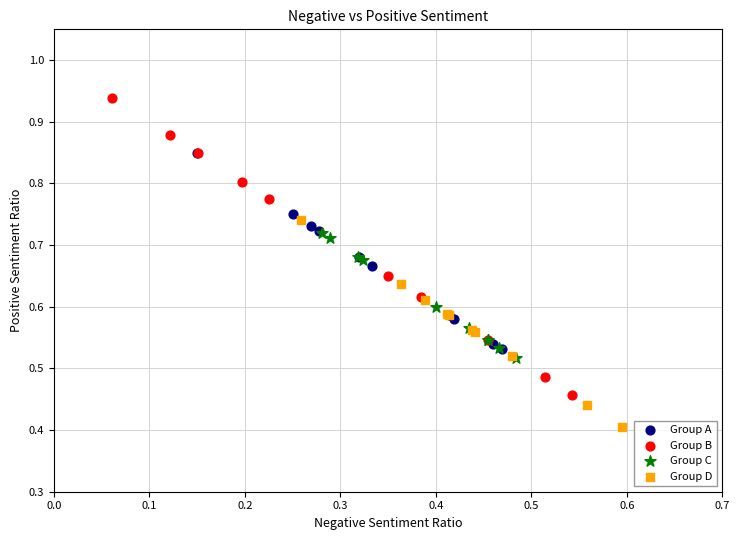

Which series has the largest Y range (max minus min)?

Group B